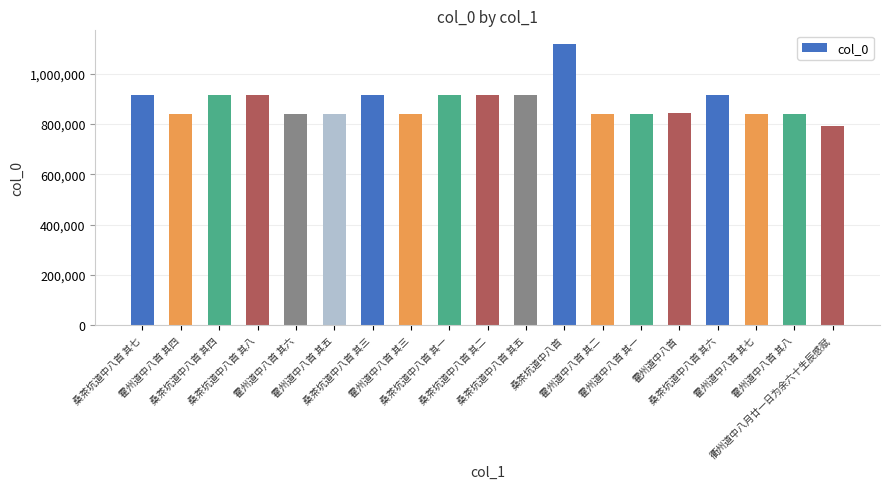

What is the change in value from 霍州道中八首 其一 to 桑茶坑道中八首 其六?

+73076